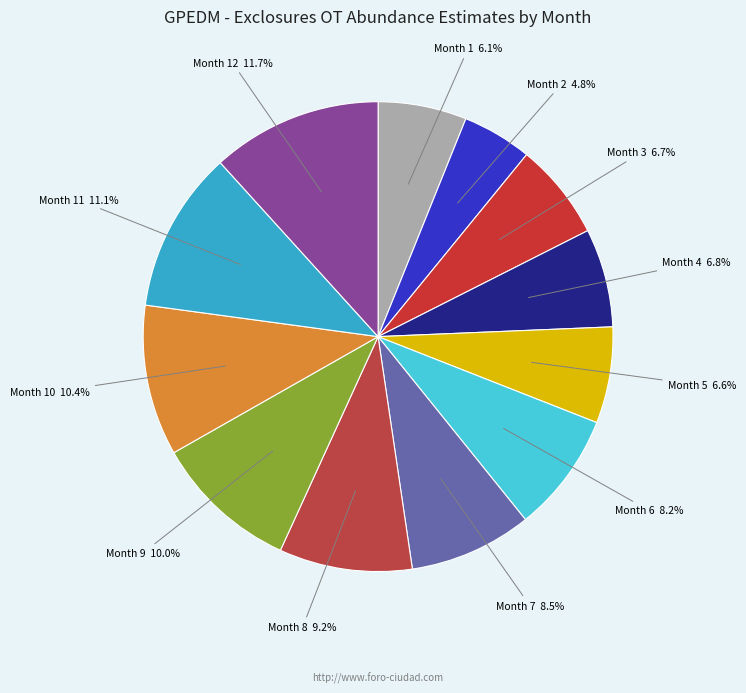

How many slices are in this pie chart?

12